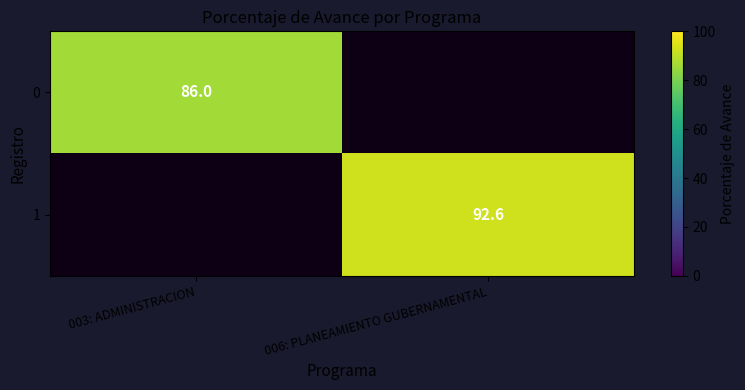

The value of 1 at 006: PLANEAMIENTO GUBERNAMENTAL is 145.0. True or false?

False